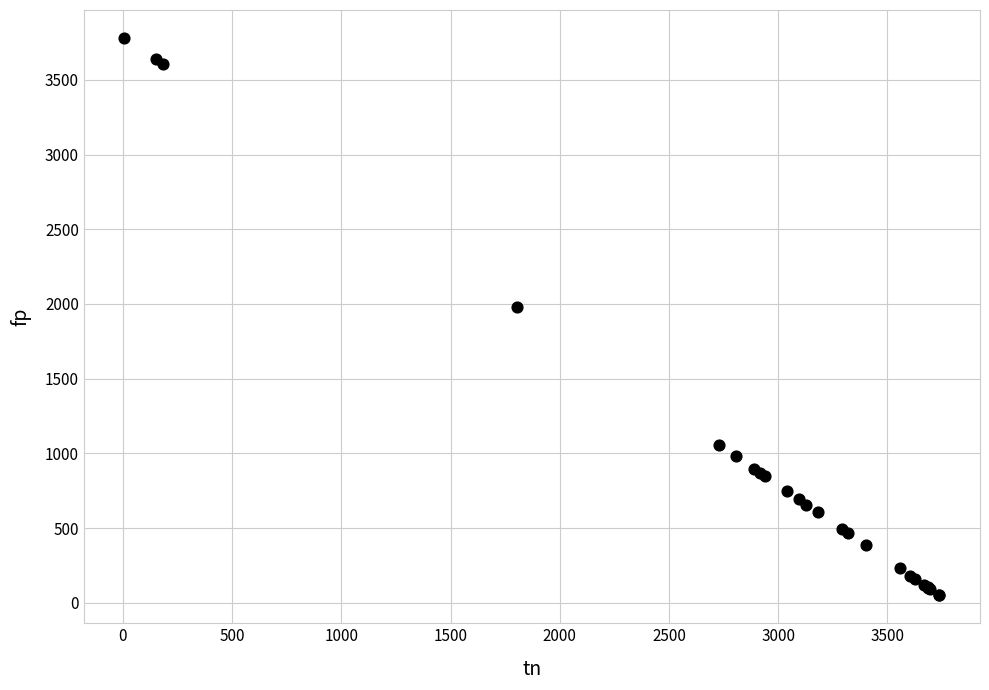

What Y value in the scatter plot is closest to 1915?

1983